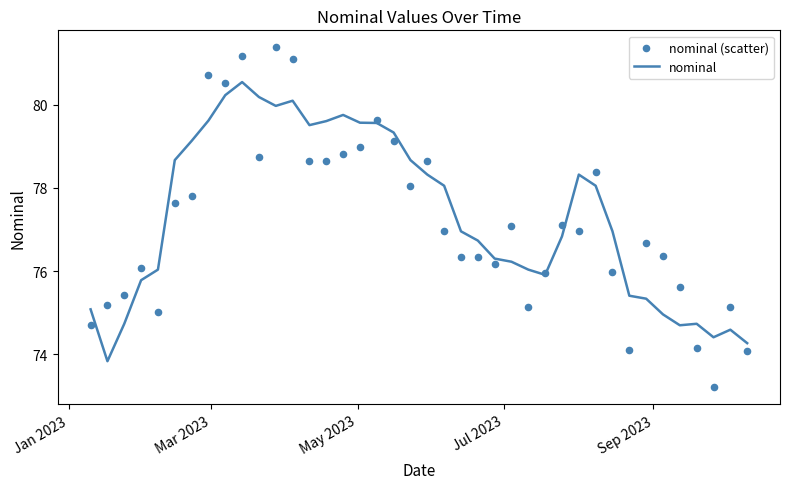

Which series has the largest total across all categories?

nominal